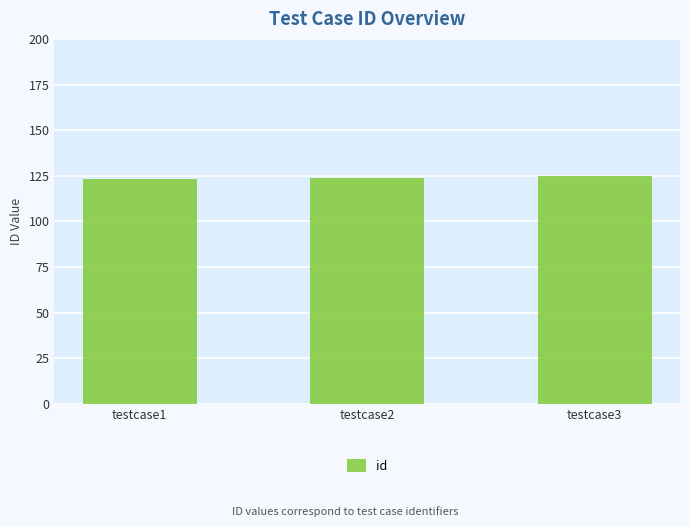

What is the value of the 3rd bar from the left?

125